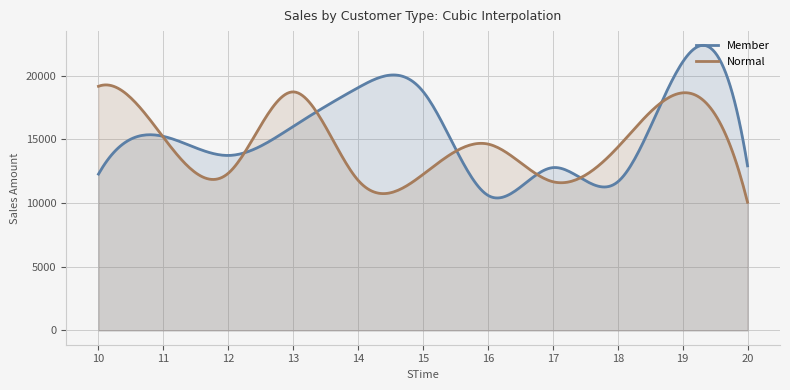

Where does the Member series first go above 13729?

11